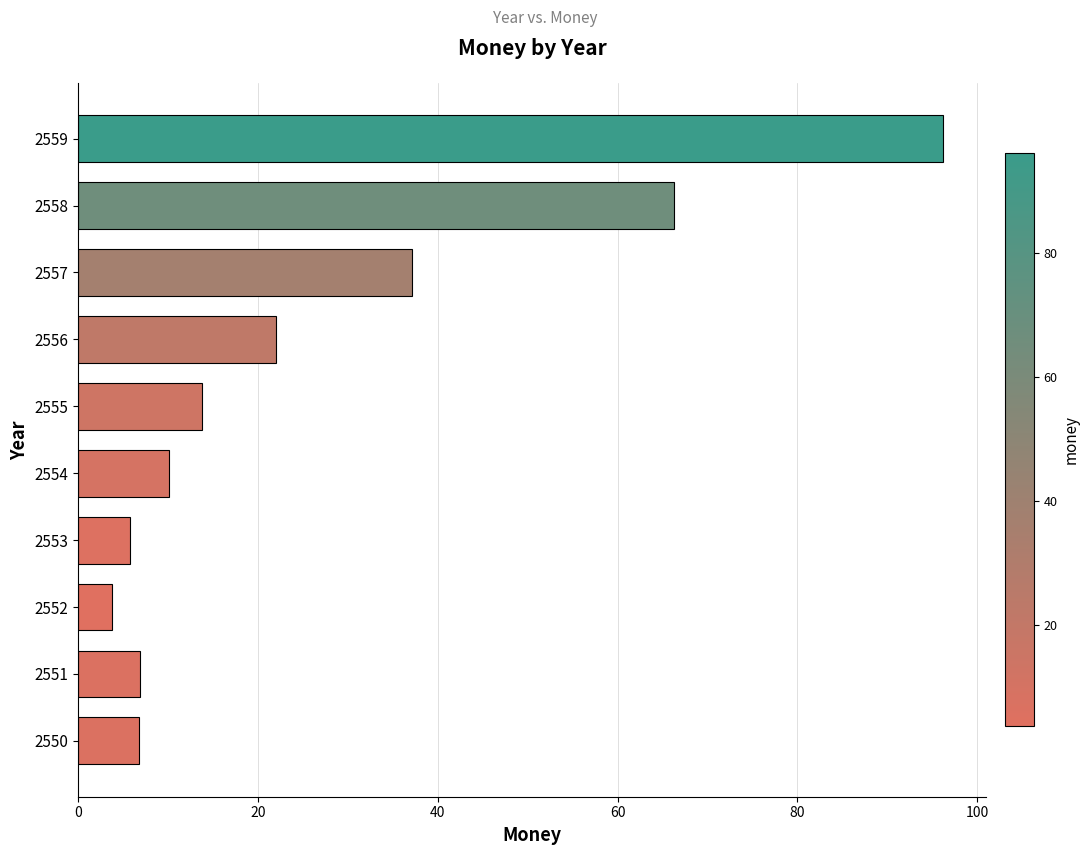

How many data points are less than 13?

5